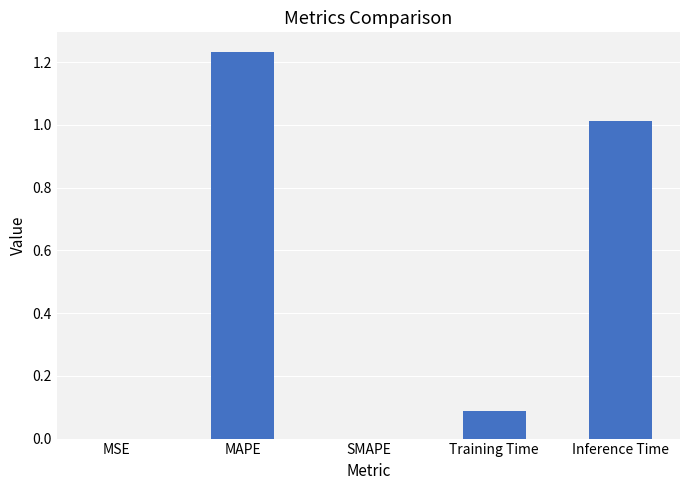

Are the bars horizontal?

No